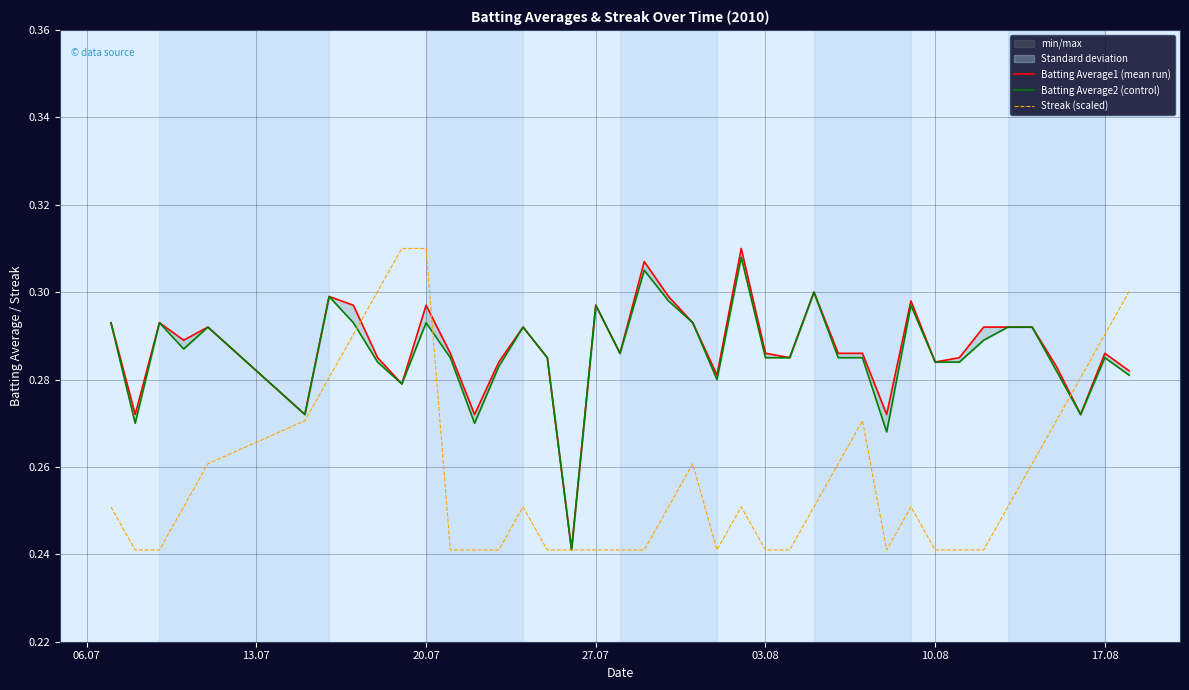

What is the difference between the maximum and minimum values in the Streak (scaled) series?

0.1